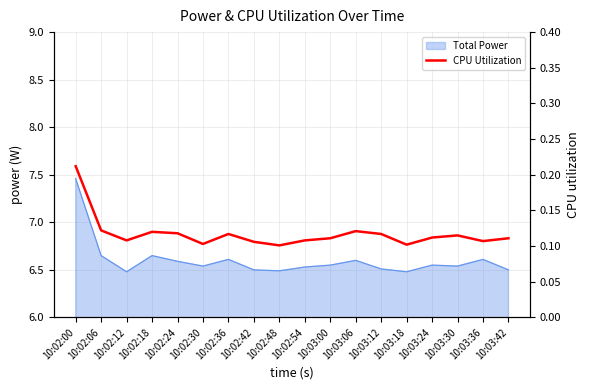

What is the minimum value shown in the chart?

0.1